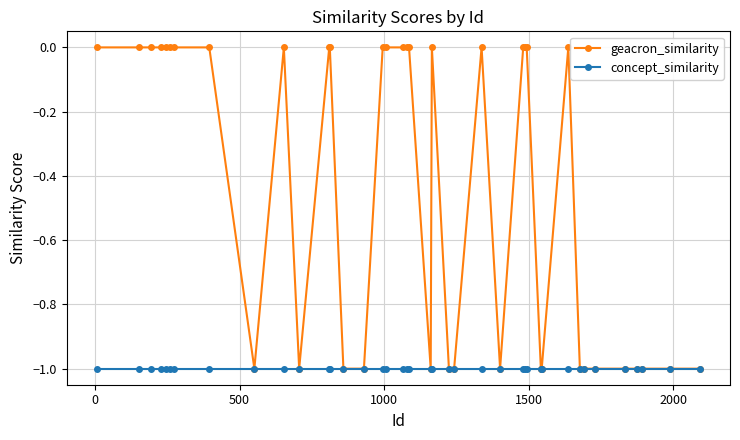

List the series in order of their overall mean, lowest first.

concept_similarity, geacron_similarity